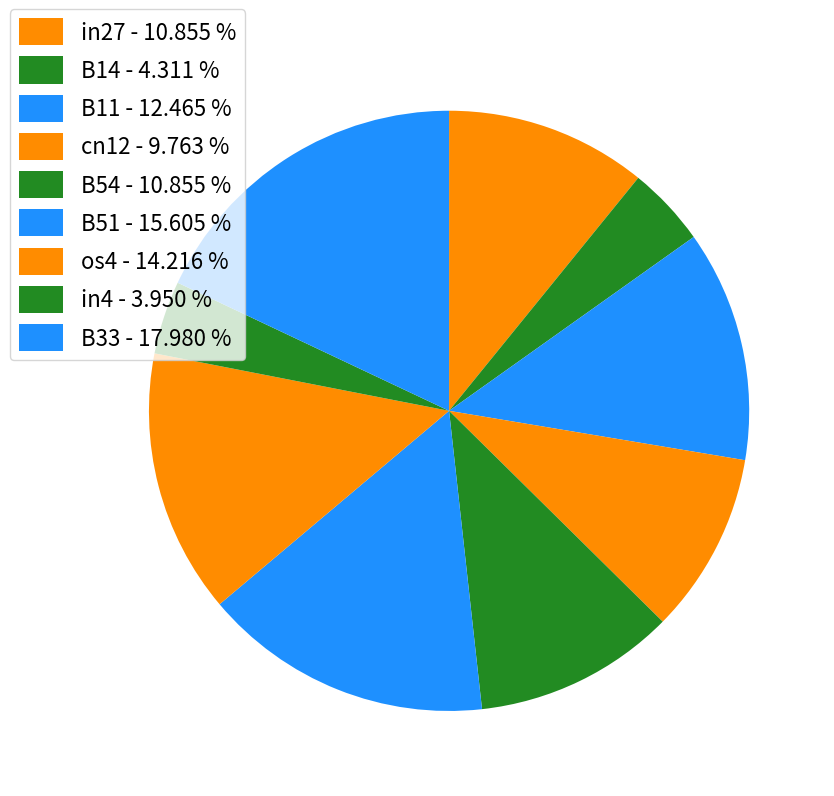

What percentage is the B11 slice, to the nearest percent?

12%